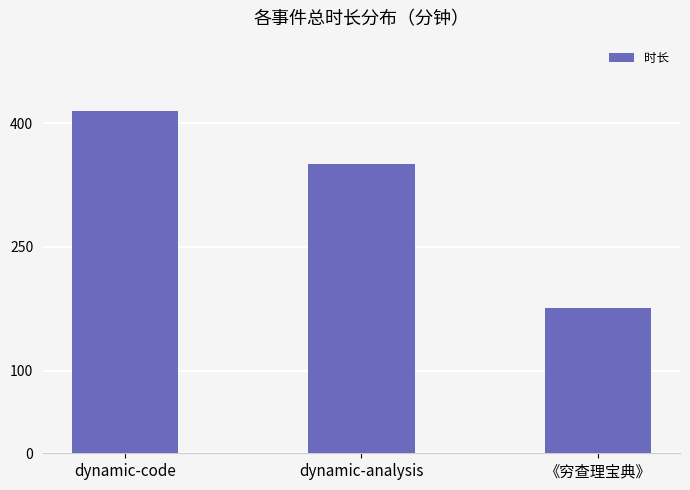

Which category has the highest value across all series?

dynamic-code